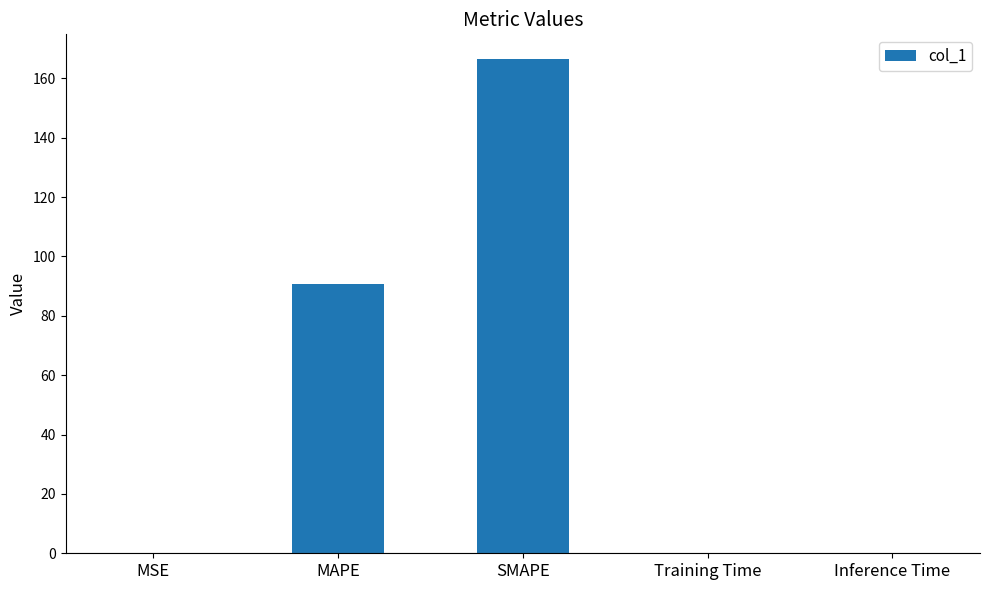

True or false: the data shows 90.9 at MAPE.

True